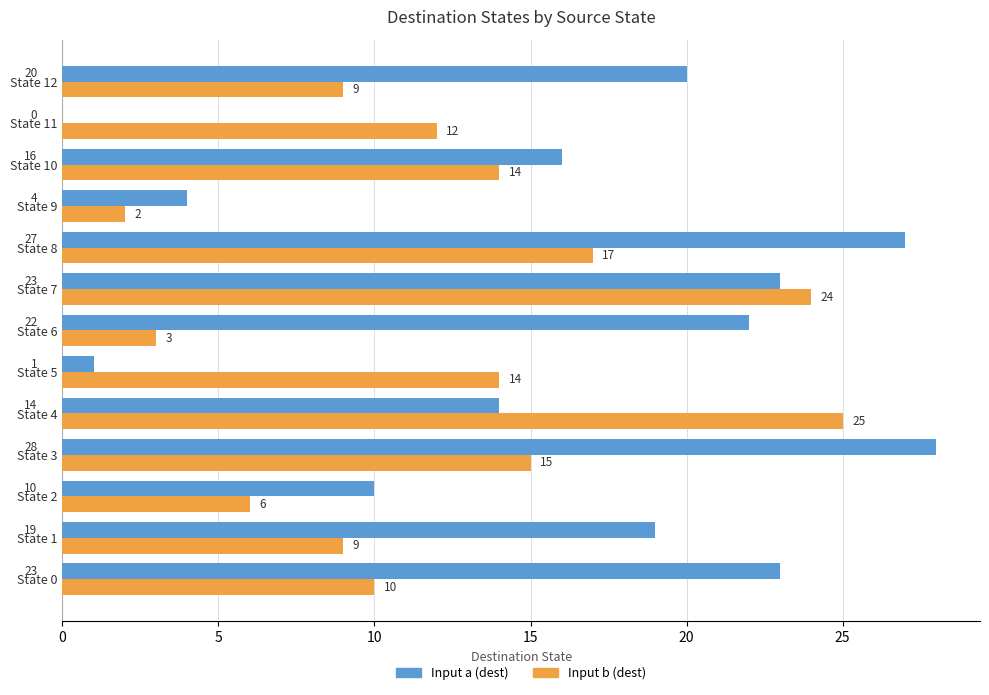

The Input b (dest) series shows 14 at State 5. True or false?

True